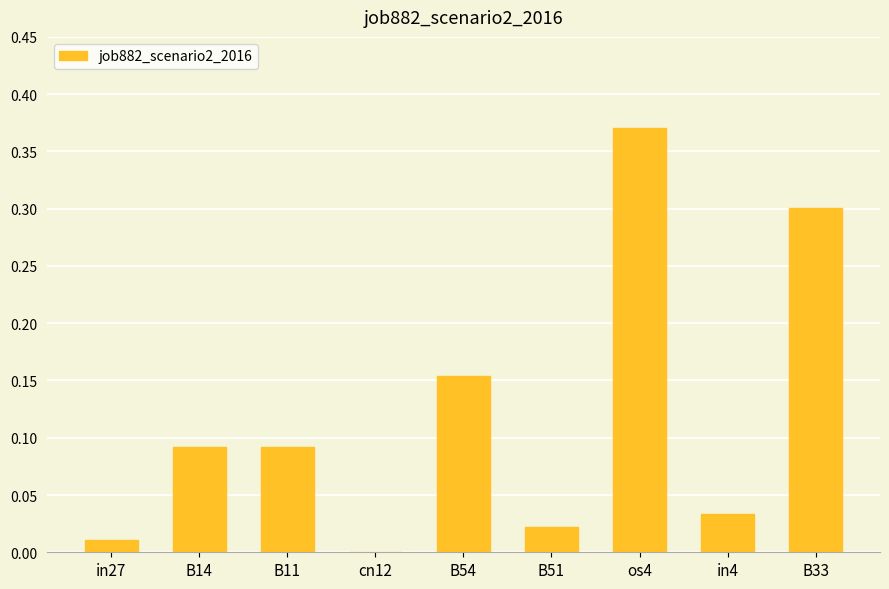

The chart shows a value of 0.1 at B33. True or false?

False